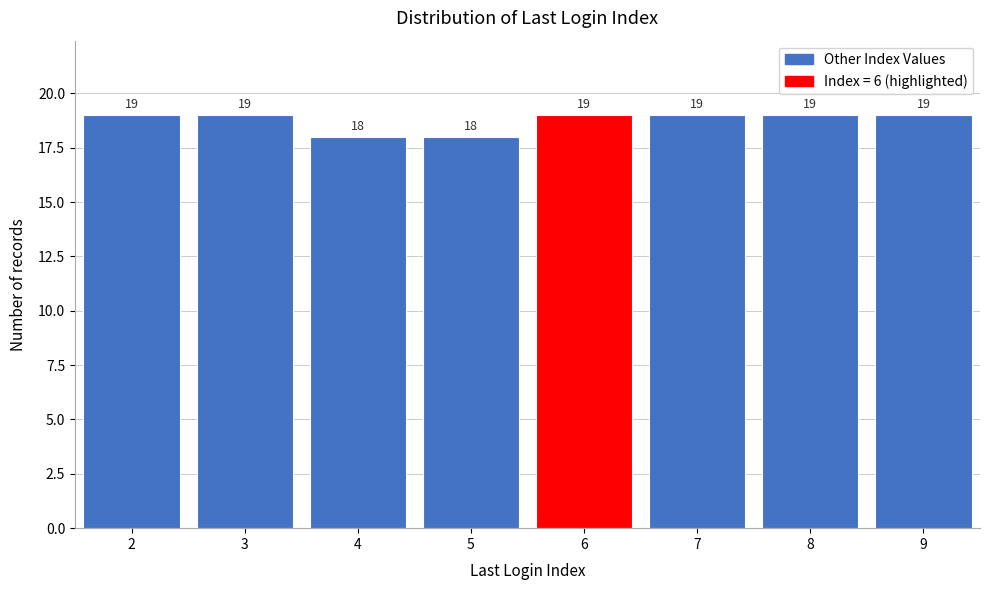

Reading left to right, list every bar in this chart as the range it spans on the x-axis followed by its height.

1.5 to 2.5: 19
2.5 to 3.5: 19
3.5 to 4.5: 18
4.5 to 5.5: 18
5.5 to 6.5: 19
6.5 to 7.5: 19
7.5 to 8.5: 19
8.5 to 9.5: 19